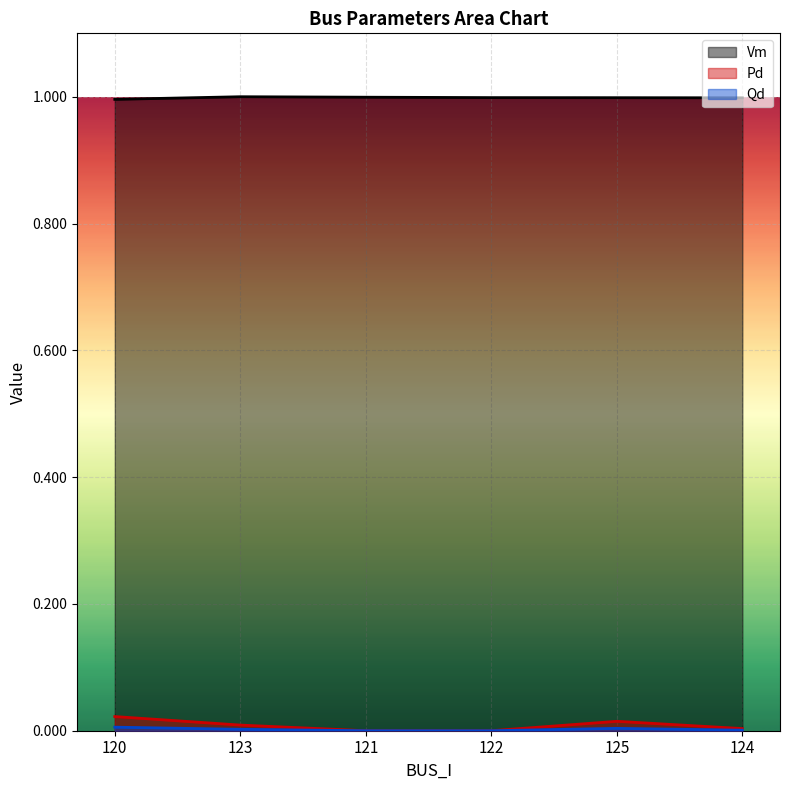

What are all the series names shown in the legend?

Vm, Pd, Qd